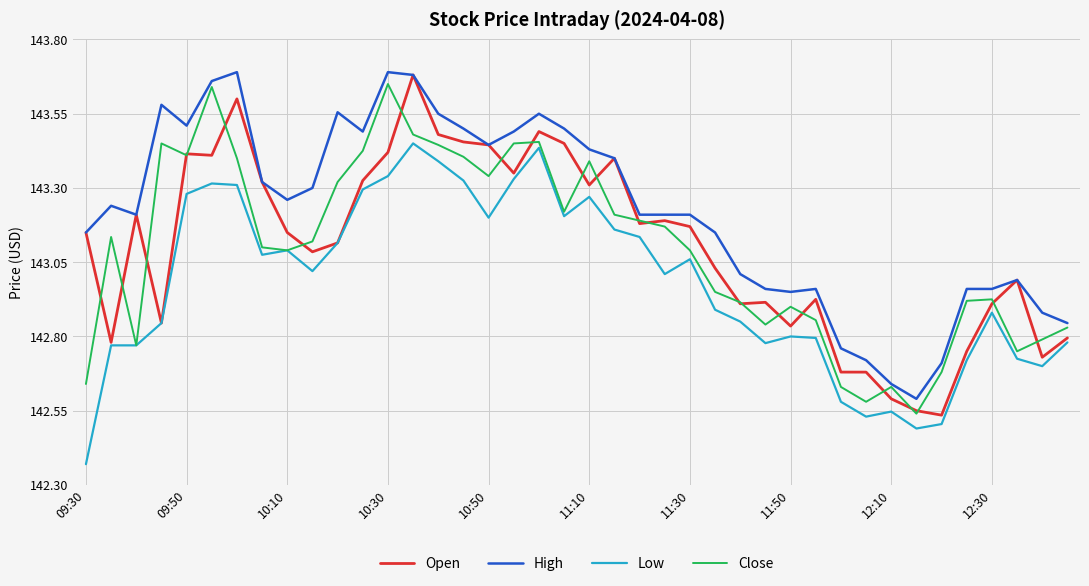

Which series has the largest total across all categories?

High